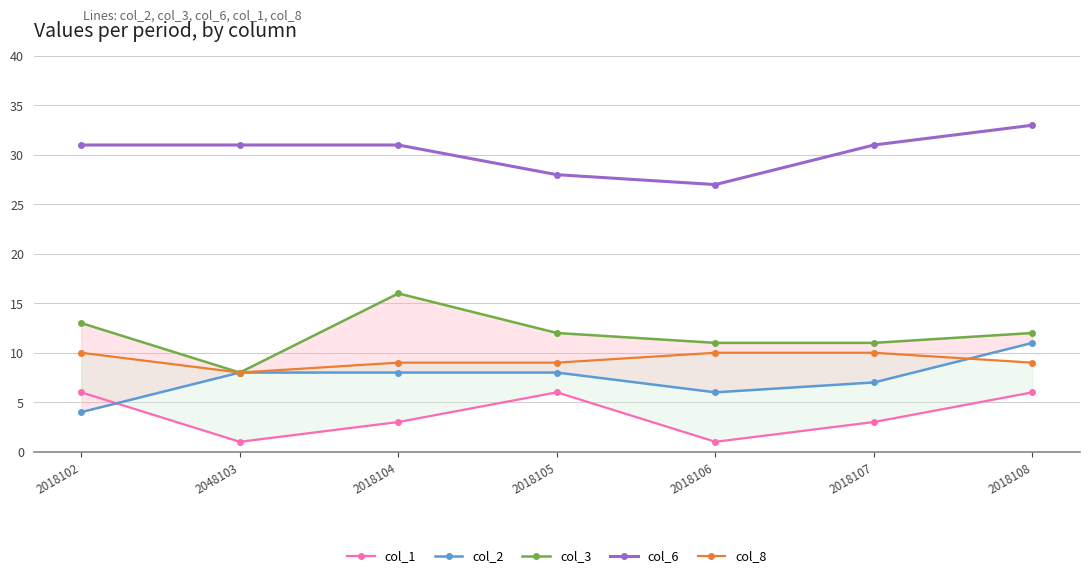

Does the chart display data point markers on the line(s)?

Yes